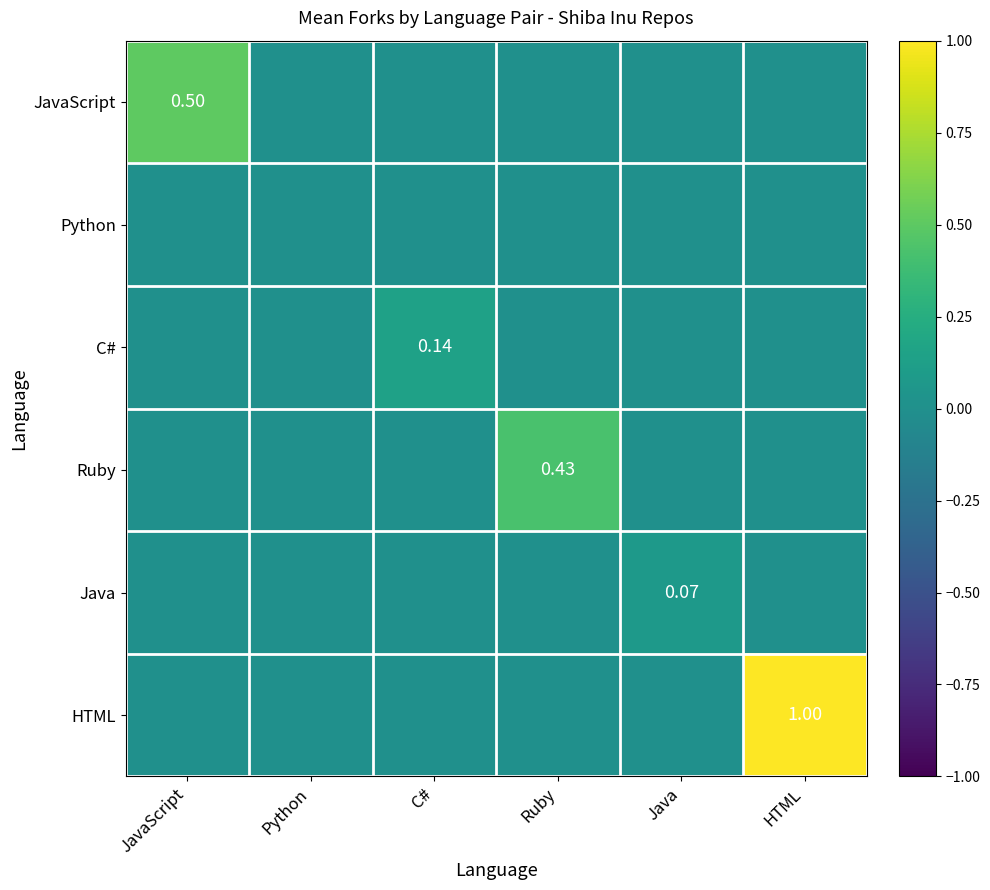

At which label is C# closest to 0?

JavaScript